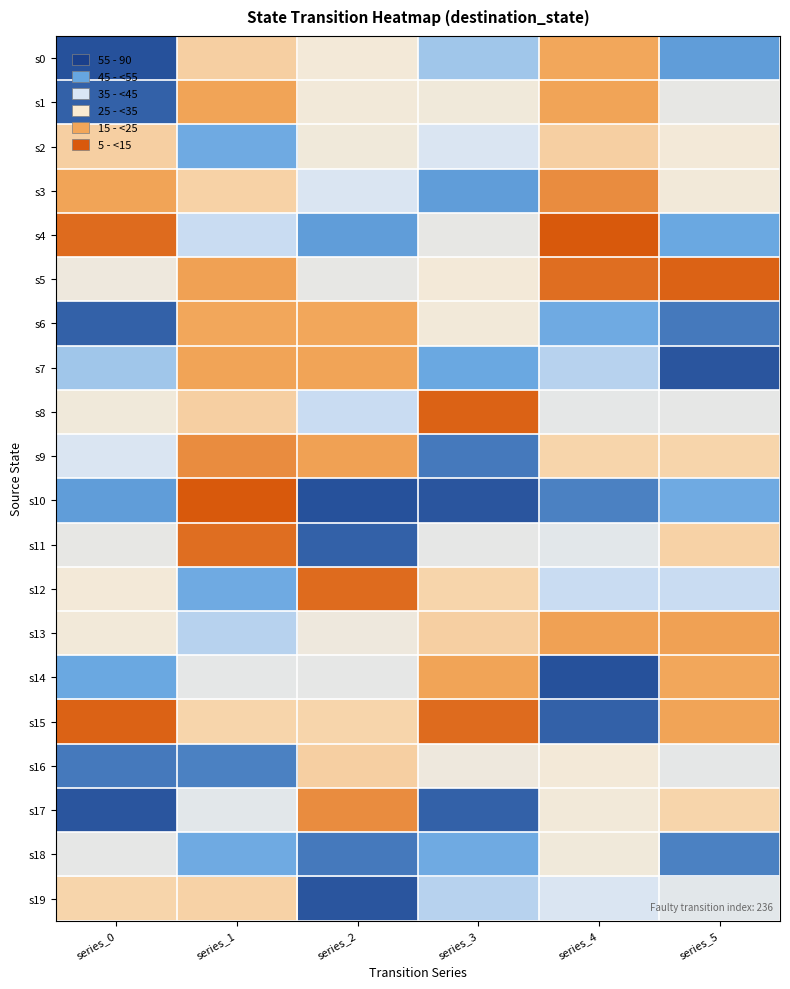

What is the spread (max minus min) of values at series_3?

119